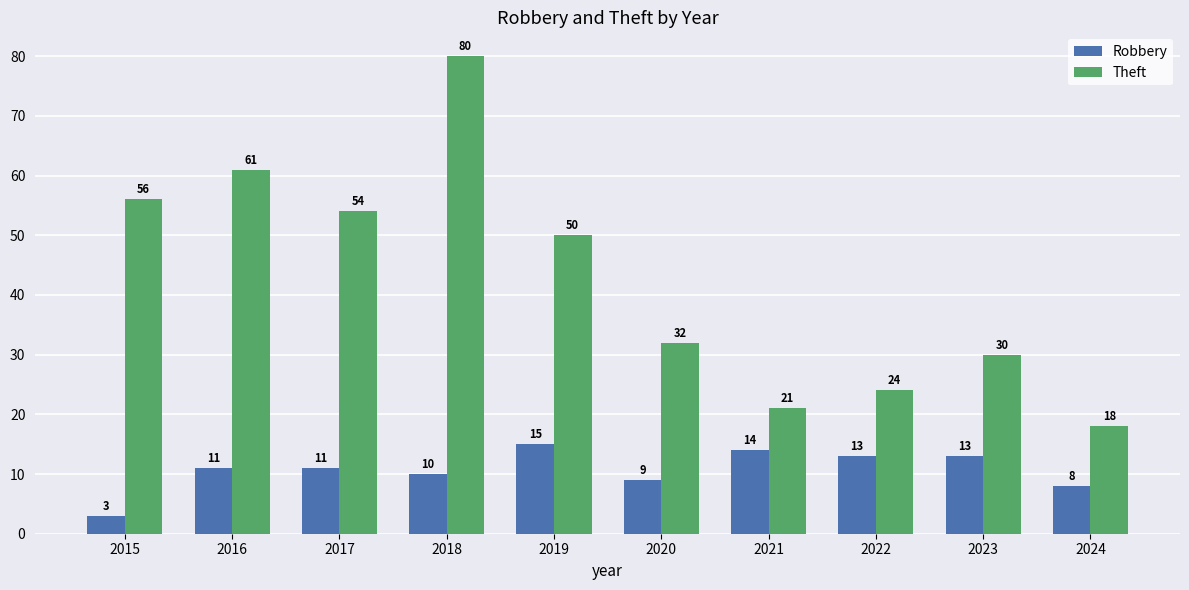

Where is Theft nearest to the value 49?

2019